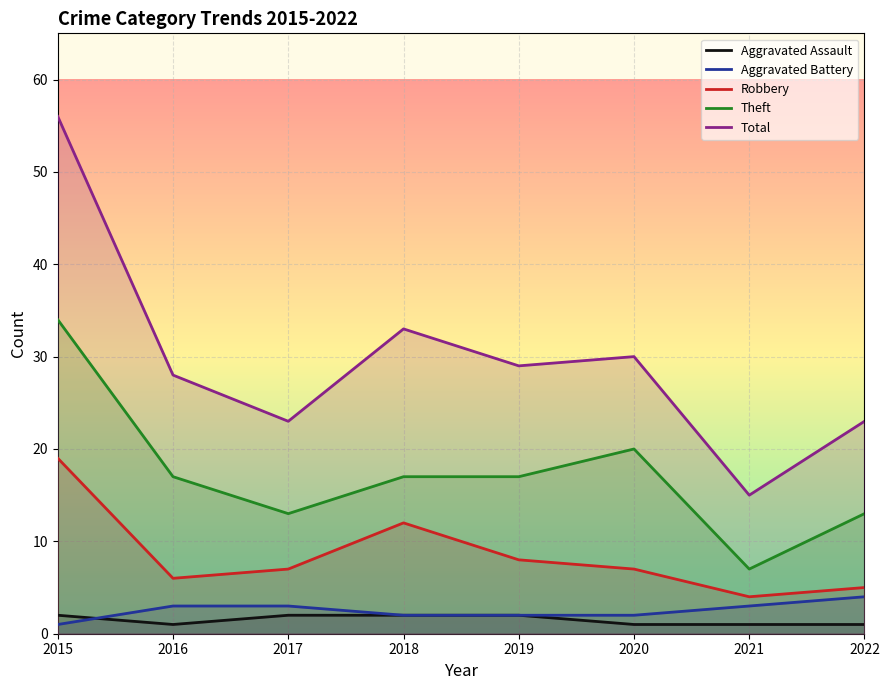

What is the sum of the Theft values at 2022 and 2019?

30